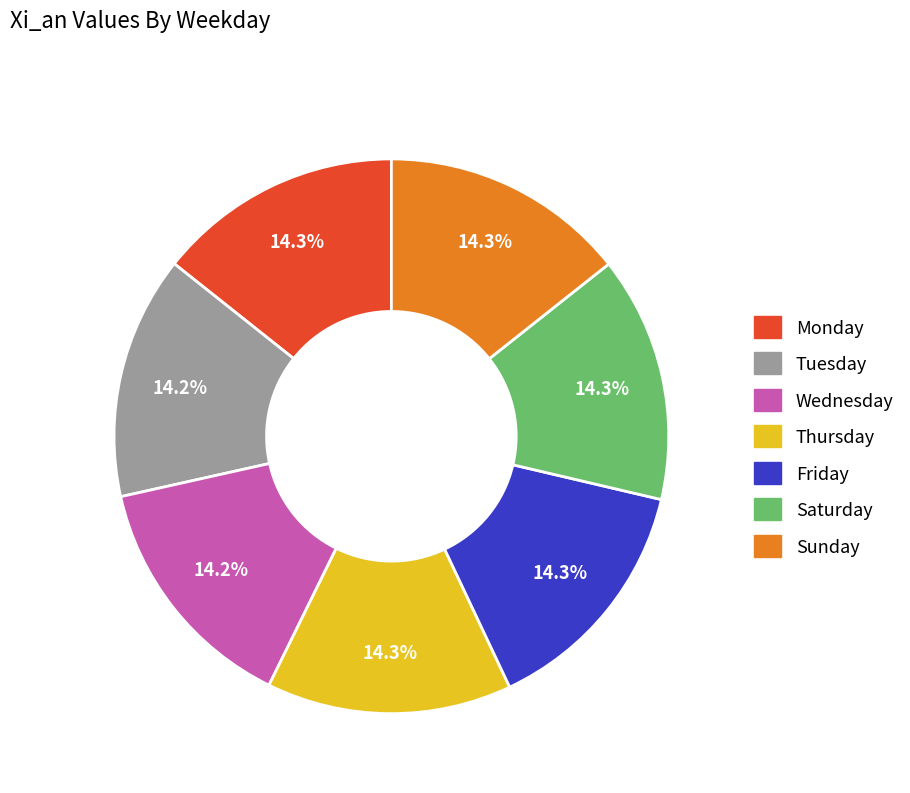

What is the total percentage of Sunday and Tuesday?

28.5%